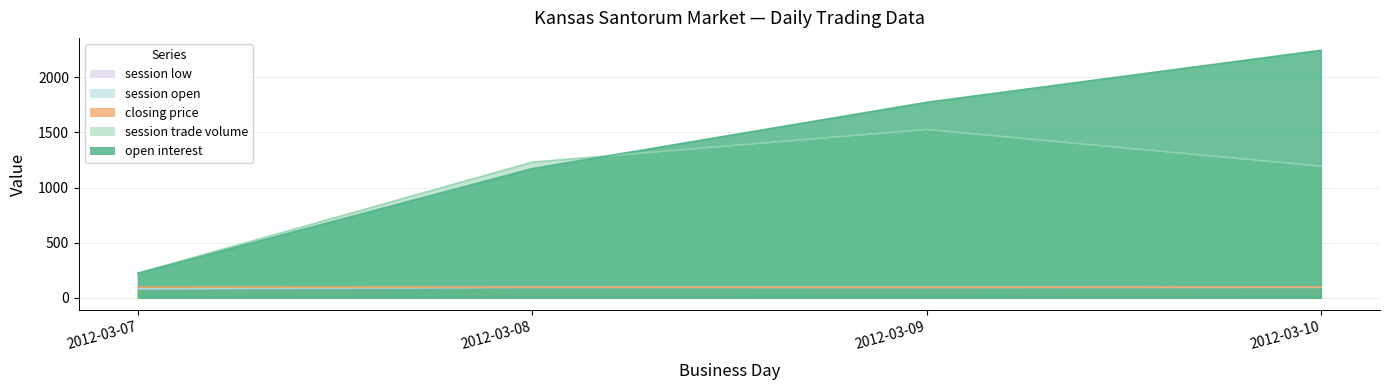

Reading left to right, list all the values displayed in this chart.

open interest: 223.0	1172.0	1773.0	2245.0
session trade volume: 224.0	1230.0	1527.0	1194.0
closing price: 97.5	96.6	94.2	99.9
session open: 84.5	97.1	96.7	96.4
session low: 80.5	93.5	92.6	94.3